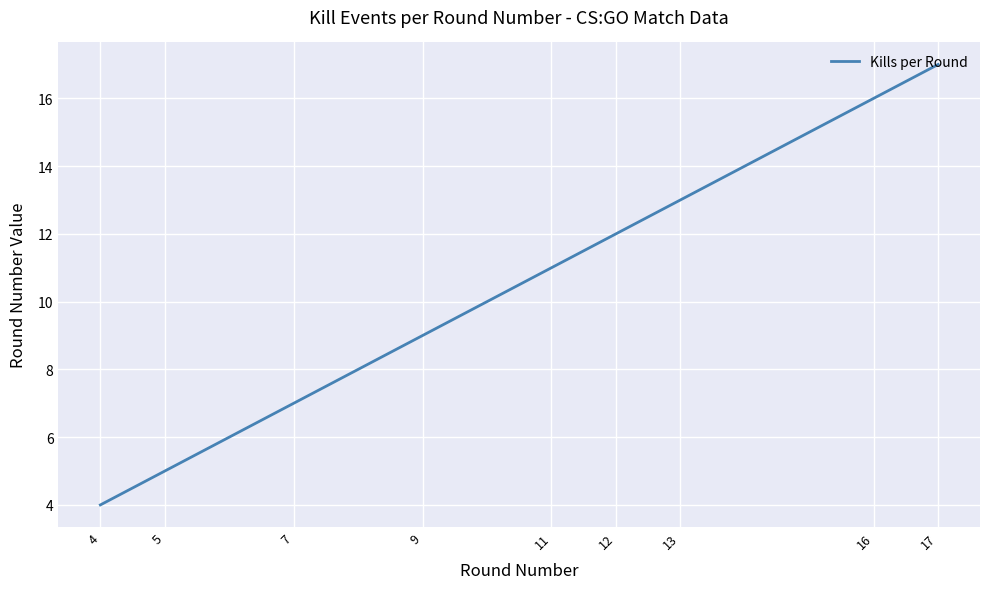

What value does the data have at 7, to the nearest 10?

10